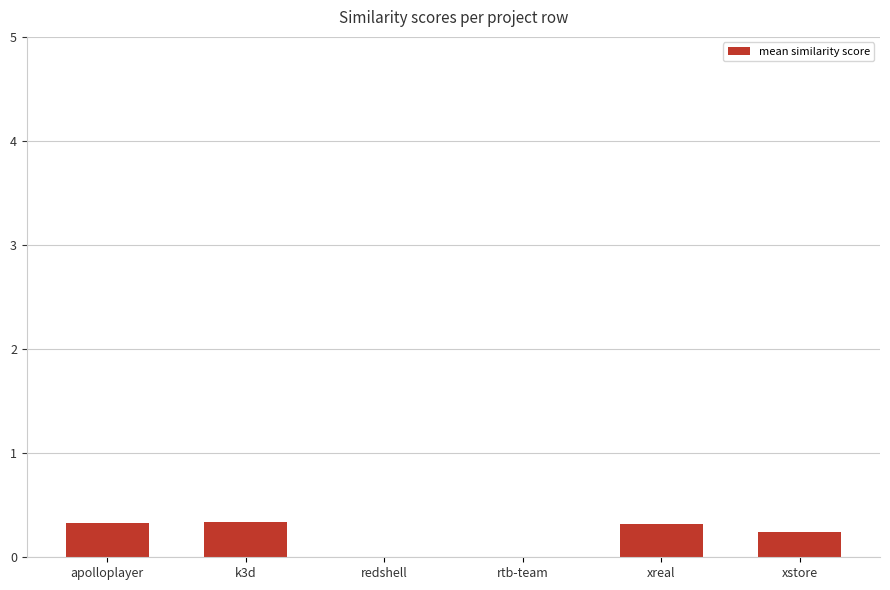

Reading left to right, list all the values displayed in this chart.

apolloplayer=0.3	k3d=0.3	redshell=0.0	rtb-team=0.0	xreal=0.3	xstore=0.2